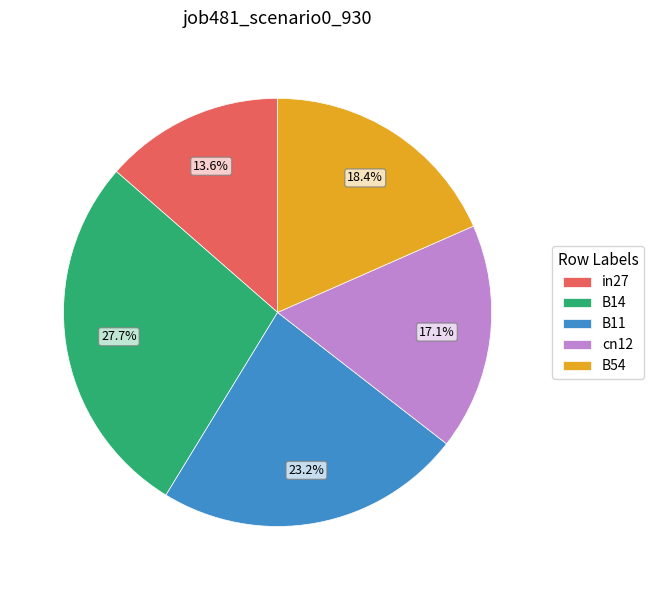

What is the smallest slice in the pie chart?

in27